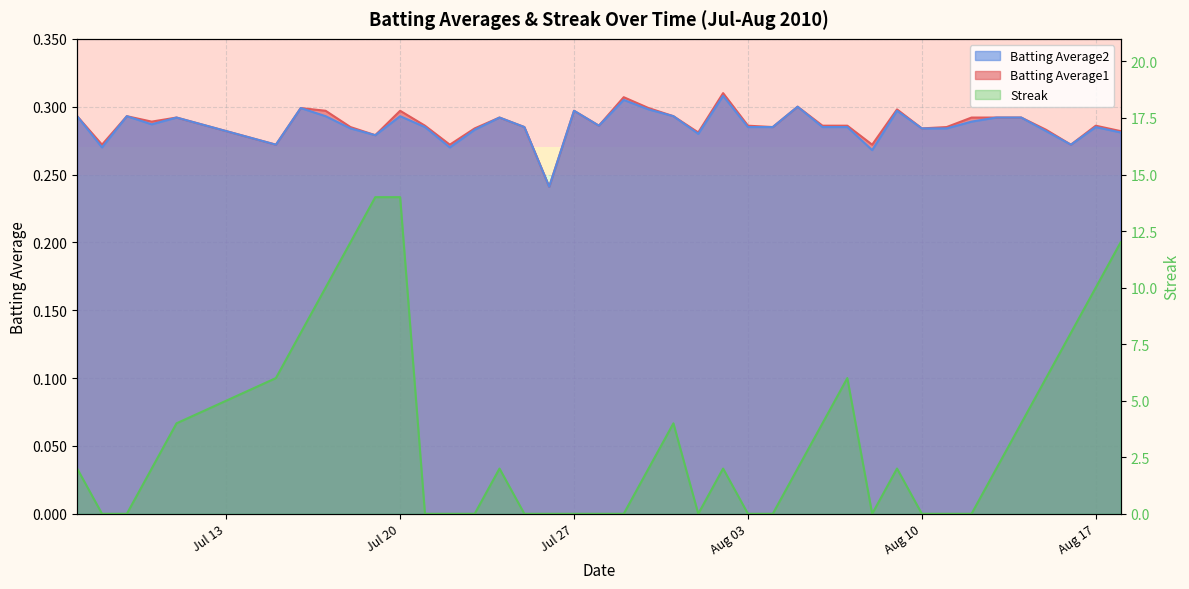

Reading left to right, transcribe all the data shown in this chart.

Batting Average1: 0.3	0.3	0.3	0.3	0.3	0.3	0.3	0.3	0.3	0.3	0.3	0.3	0.3	0.3	0.3	0.3	0.2	0.3	0.3	0.3	0.3	0.3	0.3	0.3	0.3	0.3	0.3	0.3	0.3	0.3	0.3	0.3	0.3	0.3	0.3	0.3	0.3	0.3	0.3	0.3
Batting Average2: 0.3	0.3	0.3	0.3	0.3	0.3	0.3	0.3	0.3	0.3	0.3	0.3	0.3	0.3	0.3	0.3	0.2	0.3	0.3	0.3	0.3	0.3	0.3	0.3	0.3	0.3	0.3	0.3	0.3	0.3	0.3	0.3	0.3	0.3	0.3	0.3	0.3	0.3	0.3	0.3
Streak: 2.0	0.0	0.0	2.0	4.0	6.0	8.0	10.0	12.0	14.0	14.0	0.0	0.0	0.0	2.0	0.0	0.0	0.0	0.0	0.0	2.0	4.0	0.0	2.0	0.0	0.0	2.0	4.0	6.0	0.0	2.0	0.0	0.0	0.0	2.0	4.0	6.0	8.0	10.0	12.0